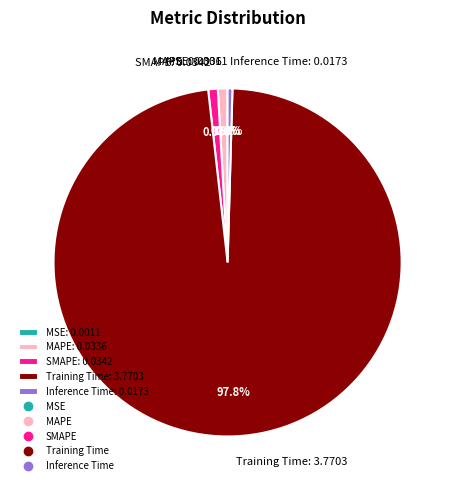

What percentage is NOT represented by Inference Time: 0.0173?

99.6%